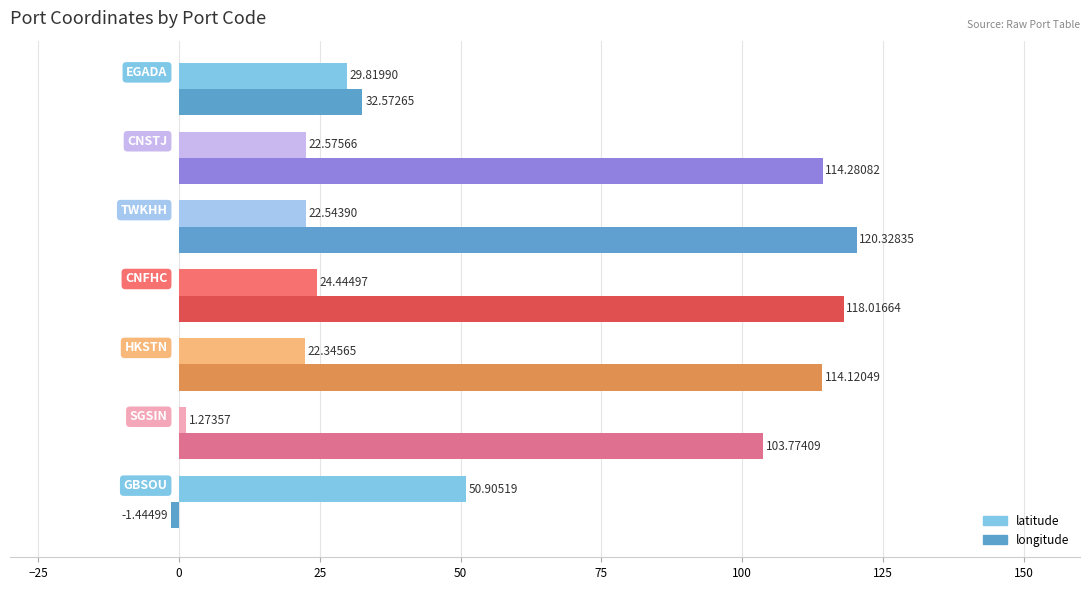

List the series in order of their peak value, lowest first.

latitude, longitude